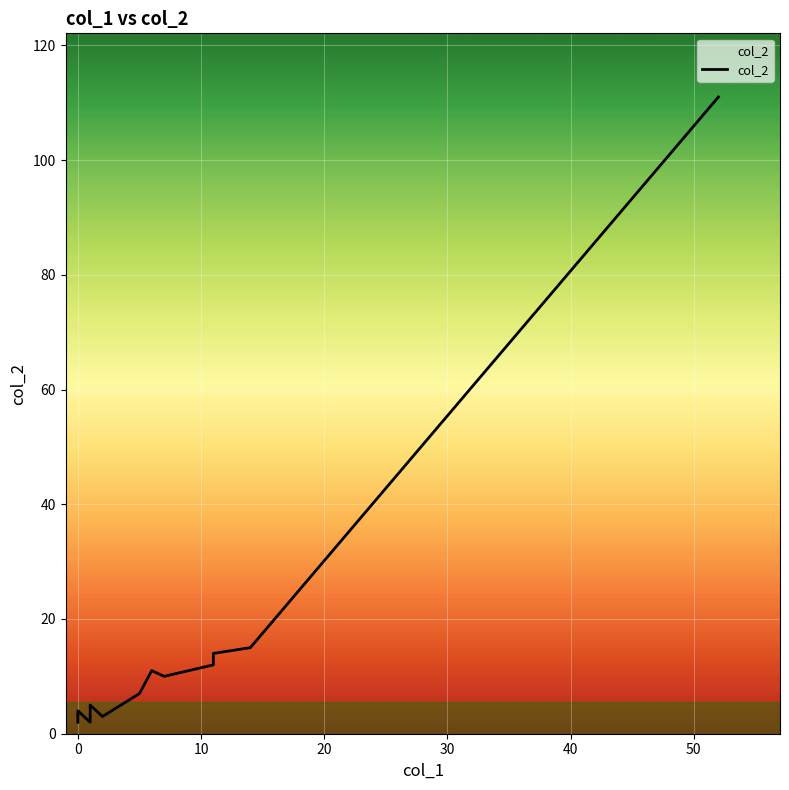

How many lines are shown in the chart?

1